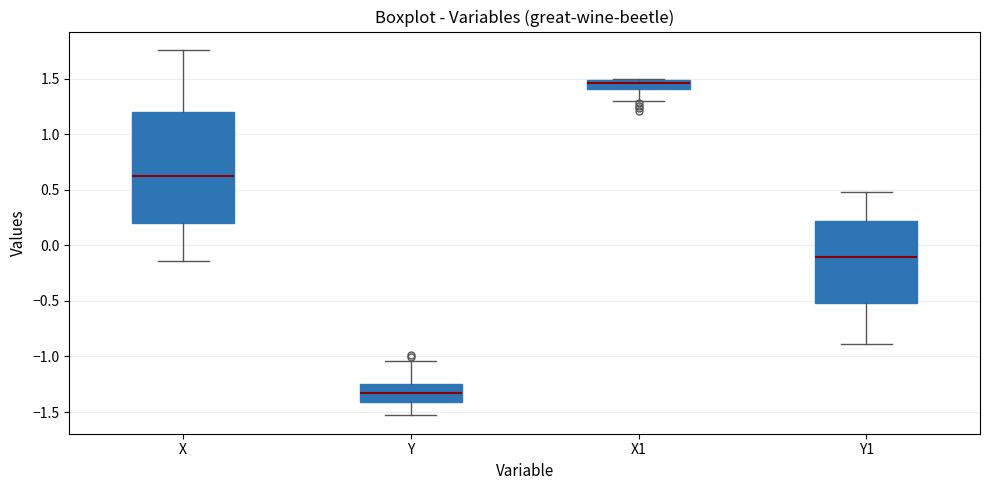

Which box's median line is the highest?

X1